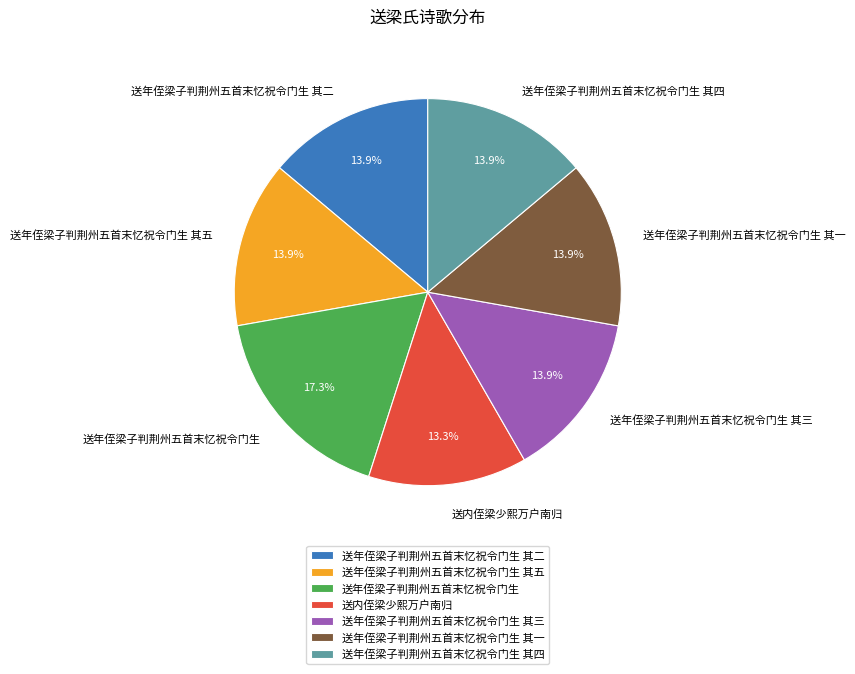

Does any single category account for the majority?

No